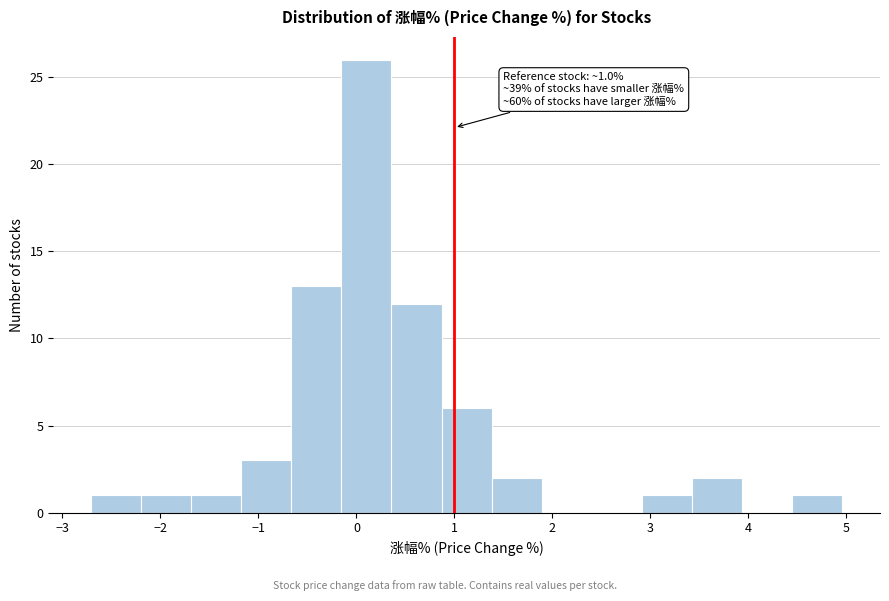

Which range on the x-axis has the tallest bar?

-0.2 to 0.4